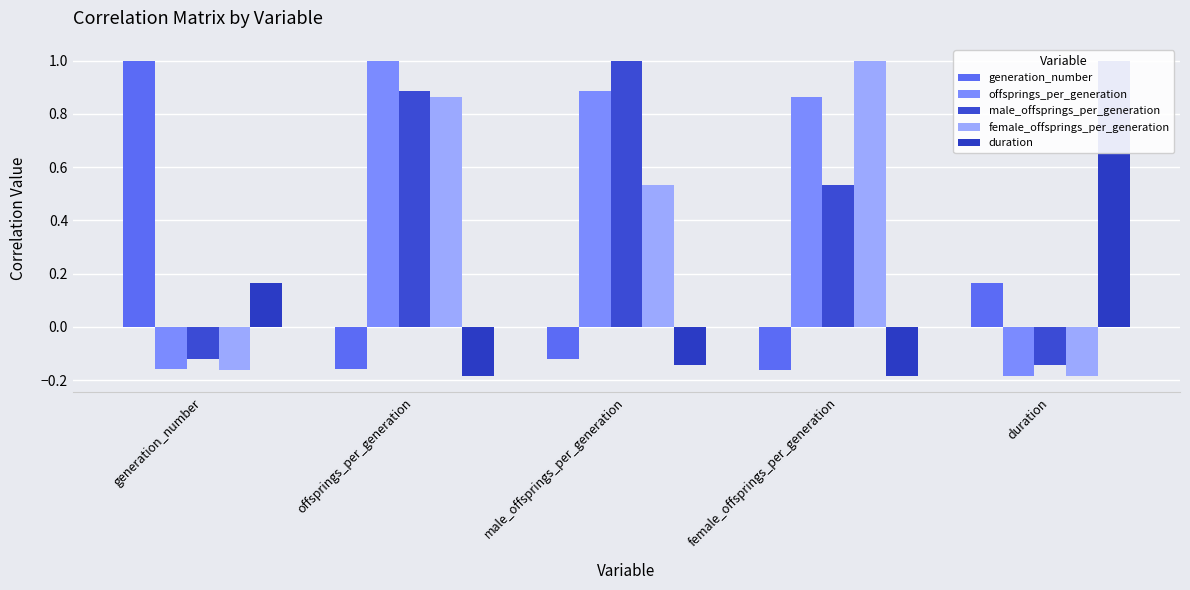

How many negative values does the duration series have?

3